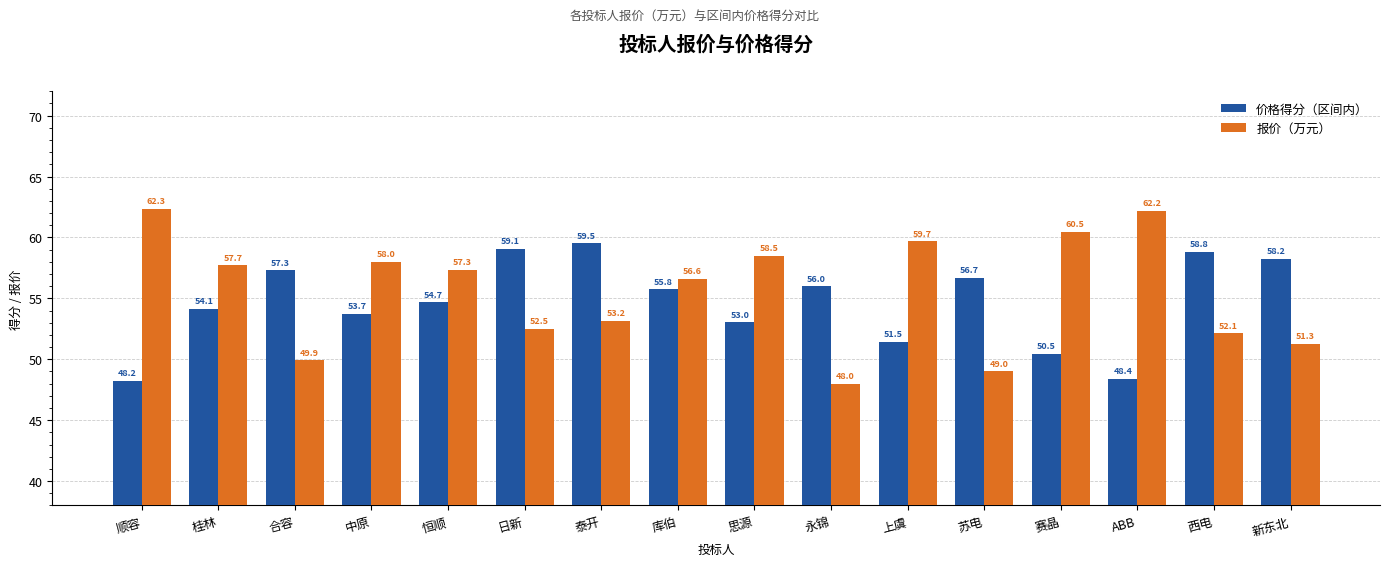

True or false: 报价（万元） has a value of 57.7 at 桂林.

True